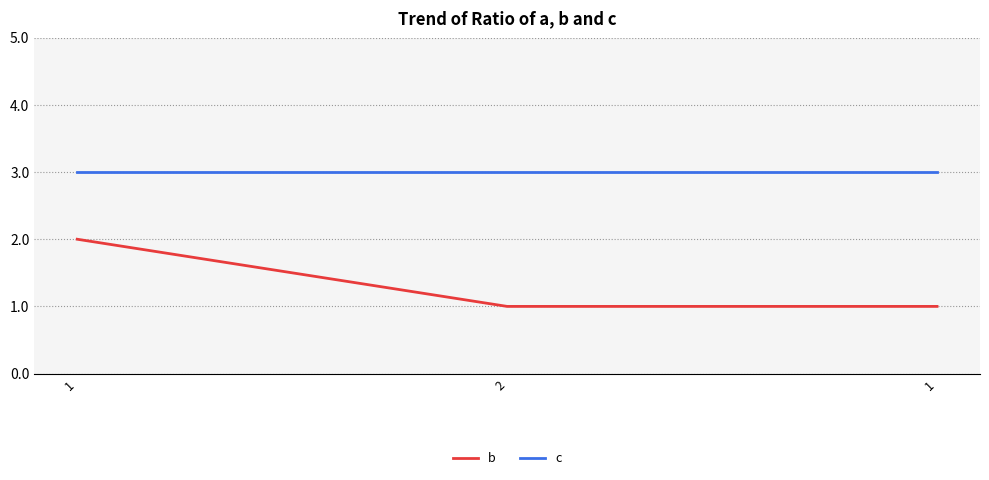

At which category is the sum across all series the highest?

1